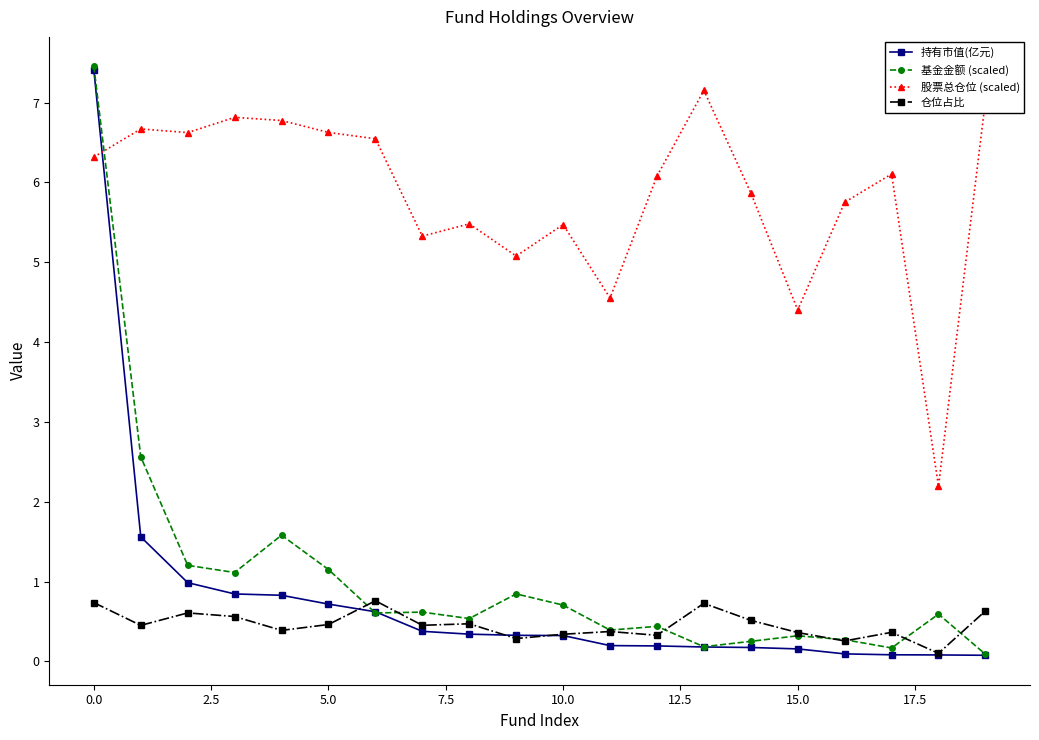

What is the highest value of the 仓位占比 series?

0.8